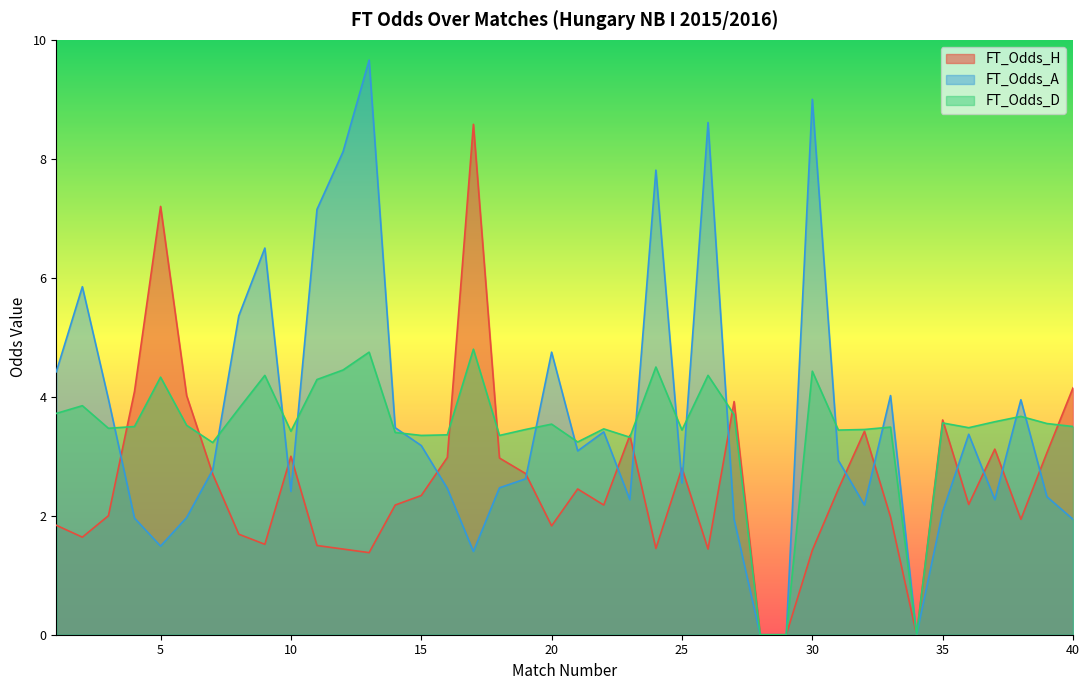

How many lines are shown in the chart?

3